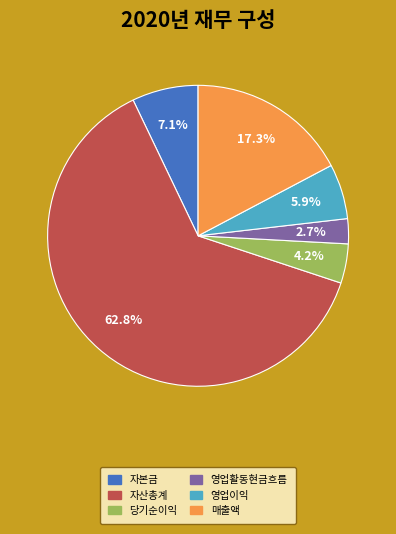

Between 자본금 and 영업활동현금흐름, which is larger?

자본금